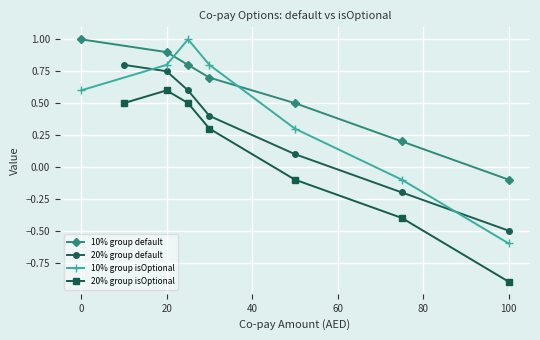

What is the total value across all series at 100?

-2.1